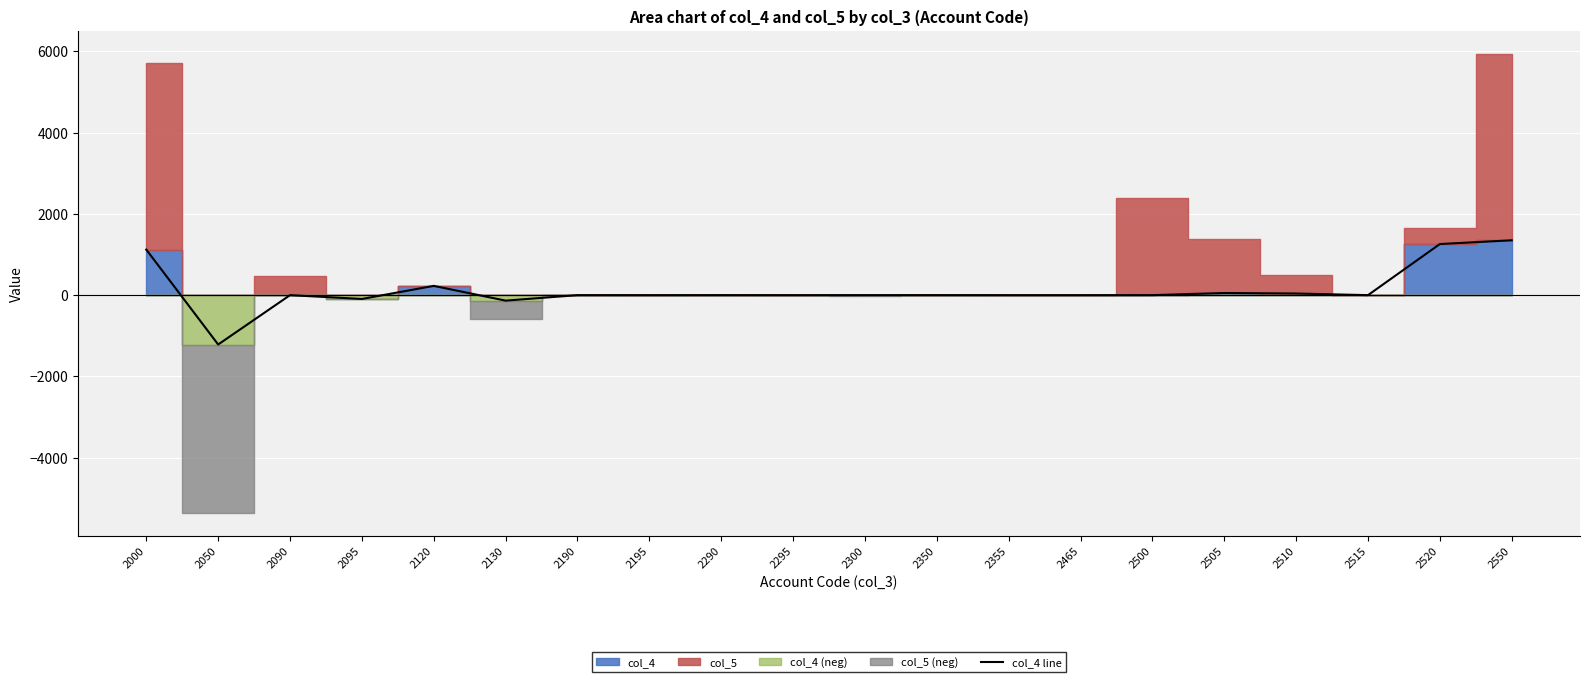

List the labels in order of value, smallest first.

2050, 2130, 2095, 2195, 2295, 2355, 2465, 2090, 2190, 2290, 2300, 2350, 2500, 2515, 2510, 2505, 2120, 2000, 2520, 2550